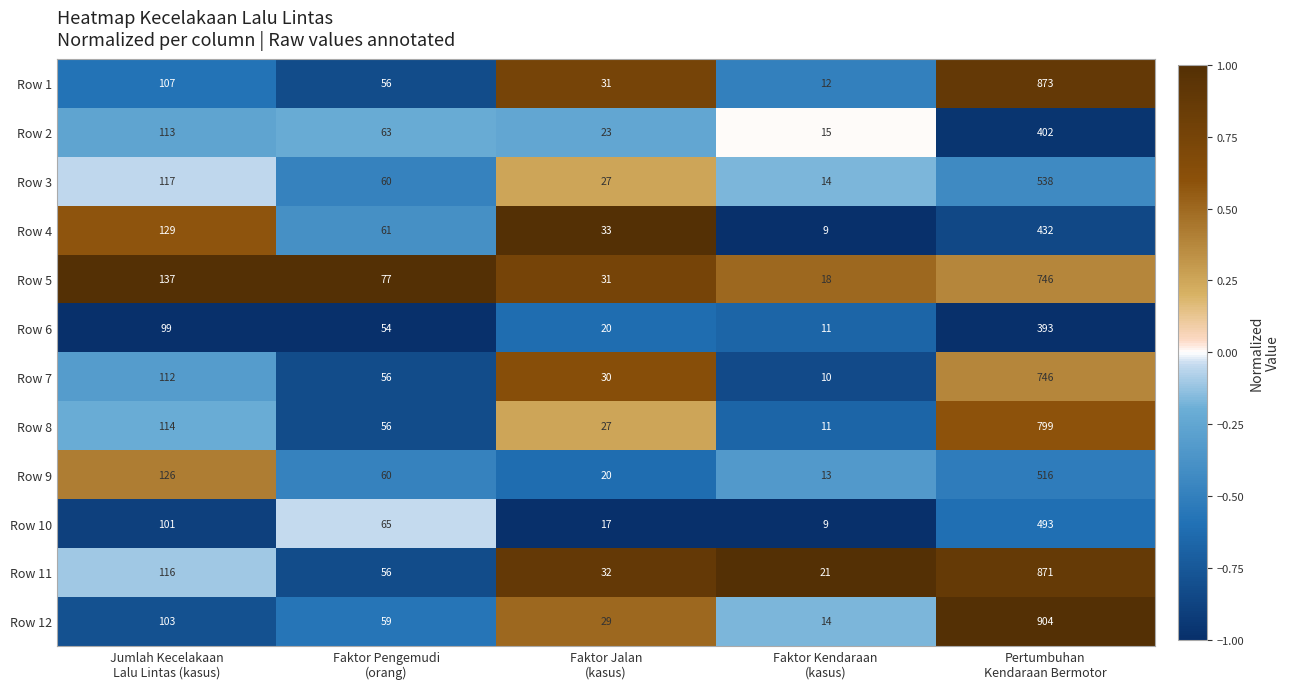

Which series has the largest total across all categories?

Row 12